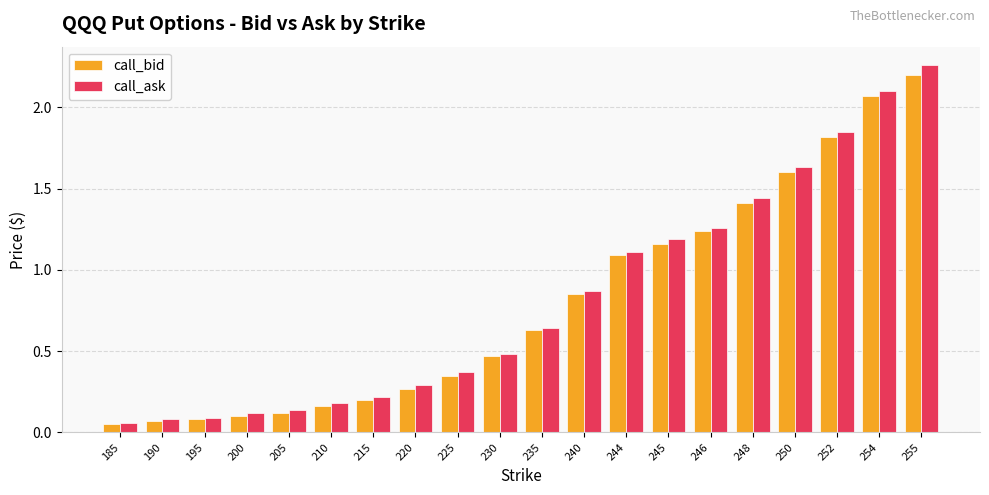

Which series has the largest range (max minus min)?

call_ask